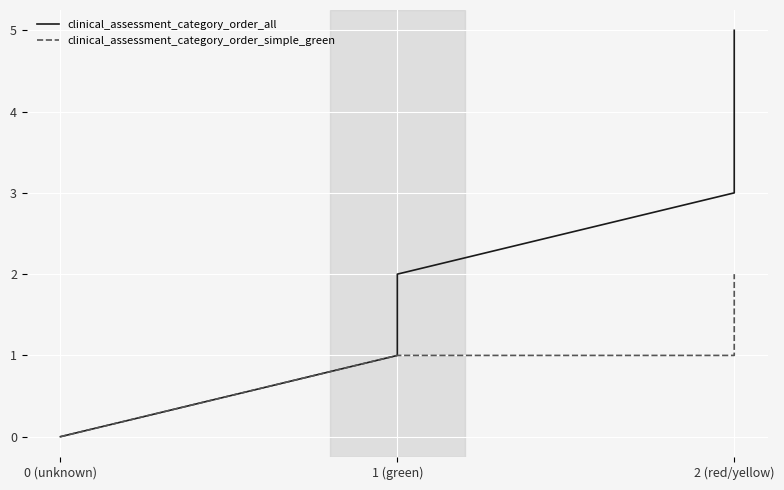

True or false: clinical_assessment_category_order_all and clinical_assessment_category_order_simple_green intersect in this chart.

False